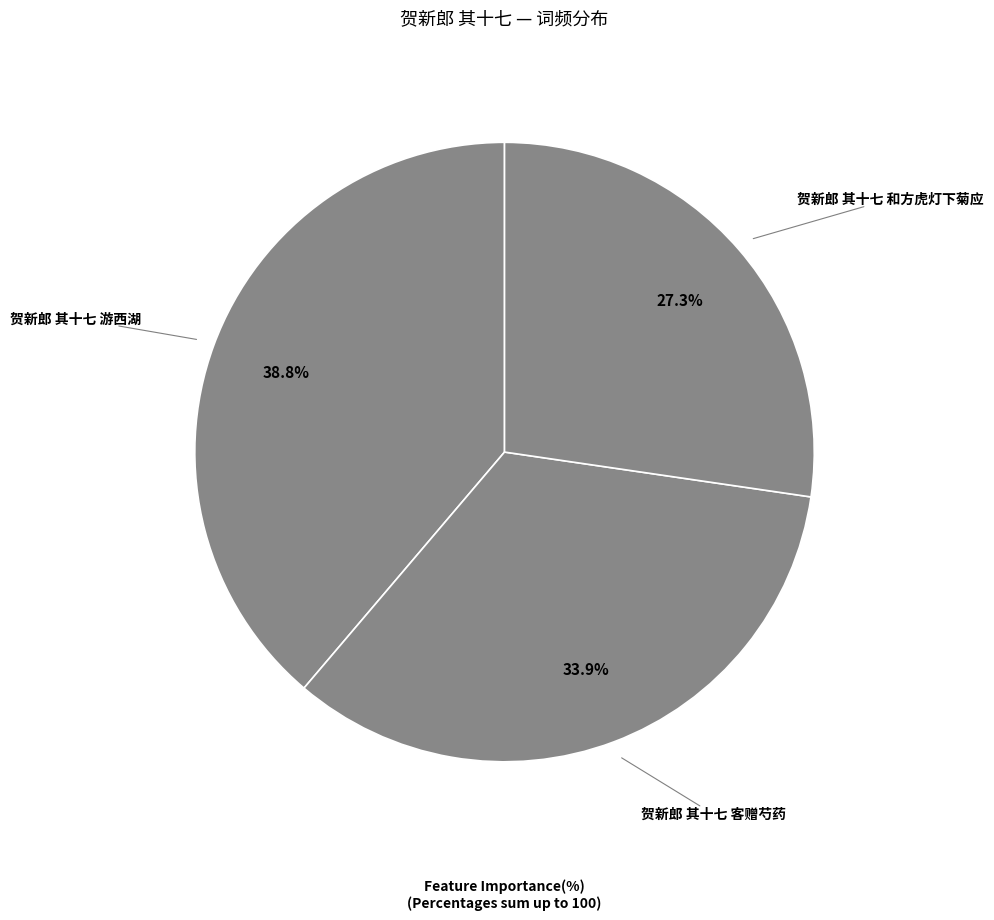

What percentage is the 贺新郎 其十七 客赠芍药 slice, to the nearest percent?

34%